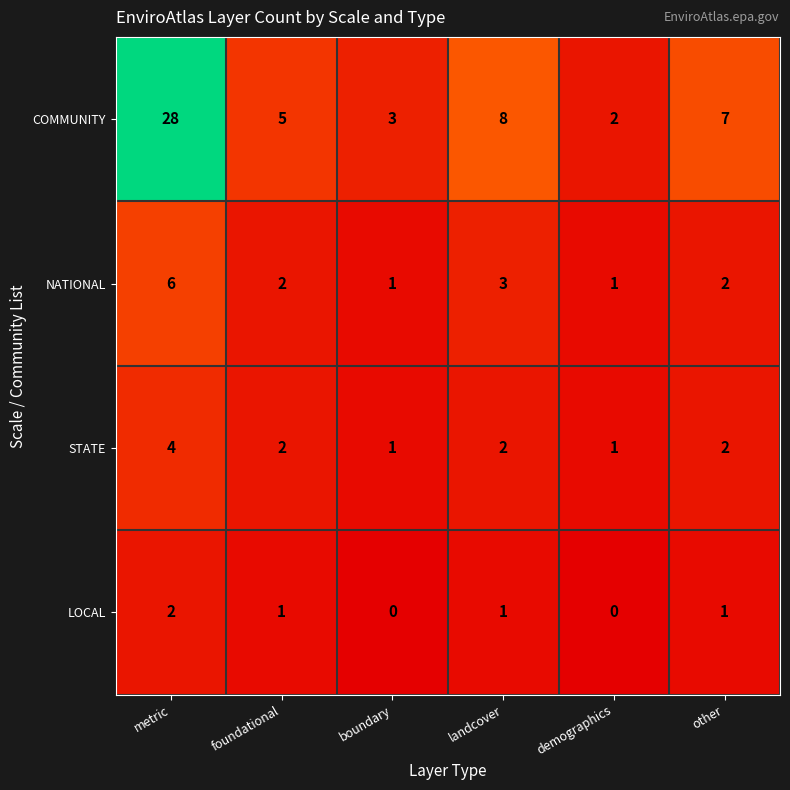

What is the difference between the maximum and minimum values in the STATE series?

3